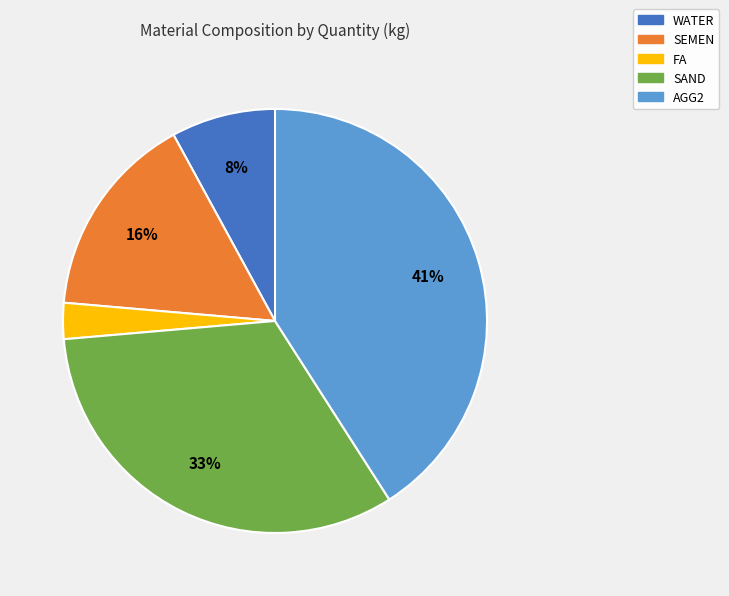

Which slice is the smallest?

FA